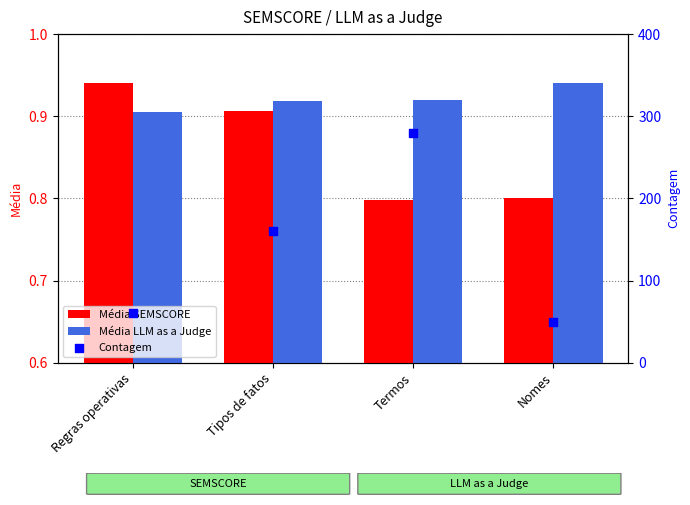

Which series contains the highest Y value?

Contagem